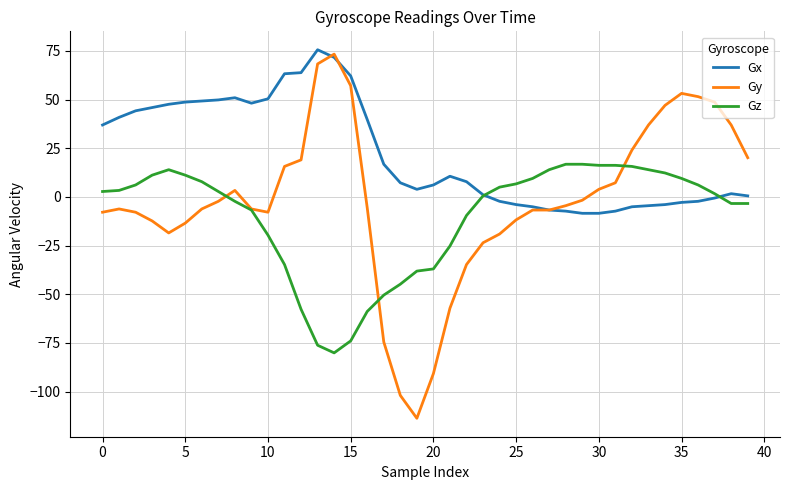

How many lines are shown in the chart?

3